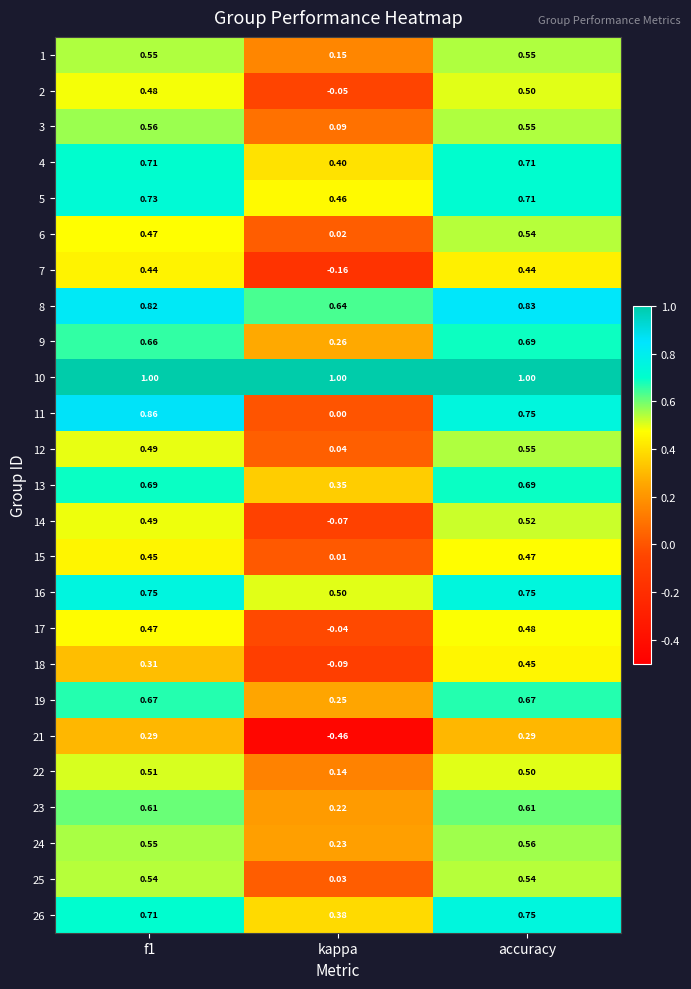

At which category is the sum across all series the highest?

accuracy